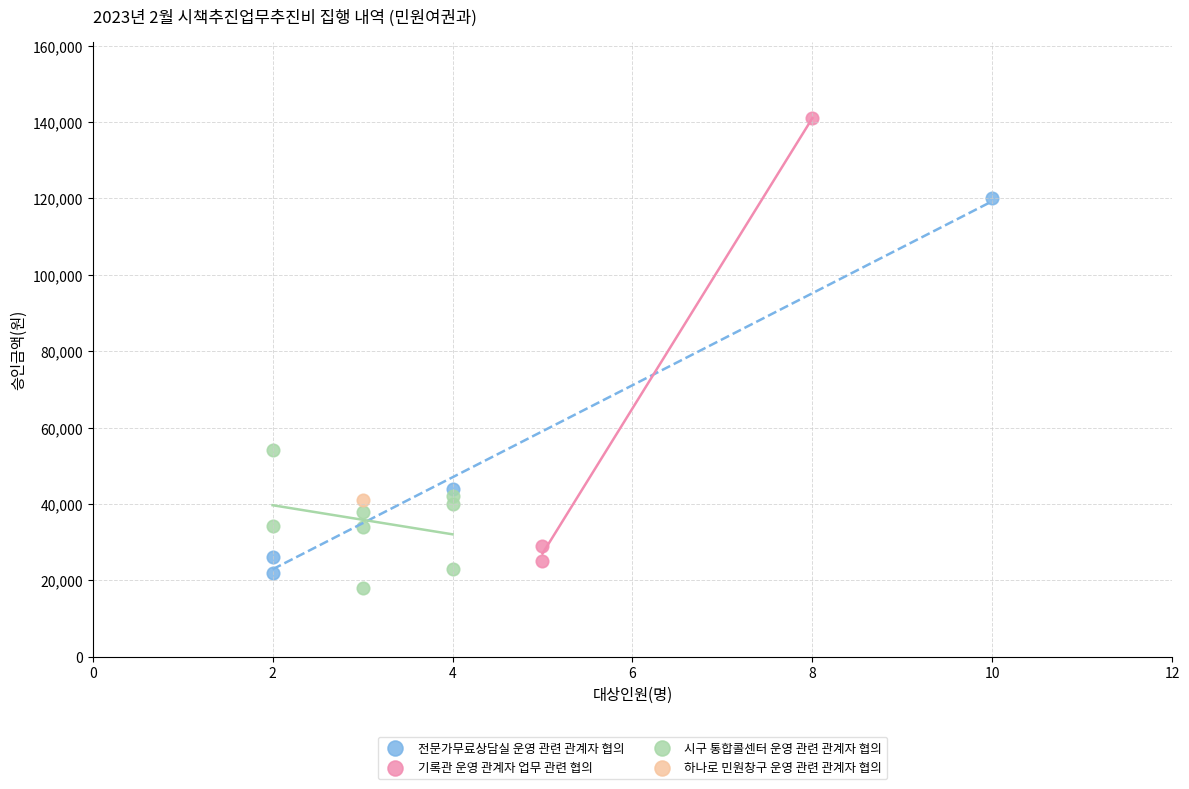

Which series contains the lowest Y value?

시구 통합콜센터 운영 관련 관계자 협의